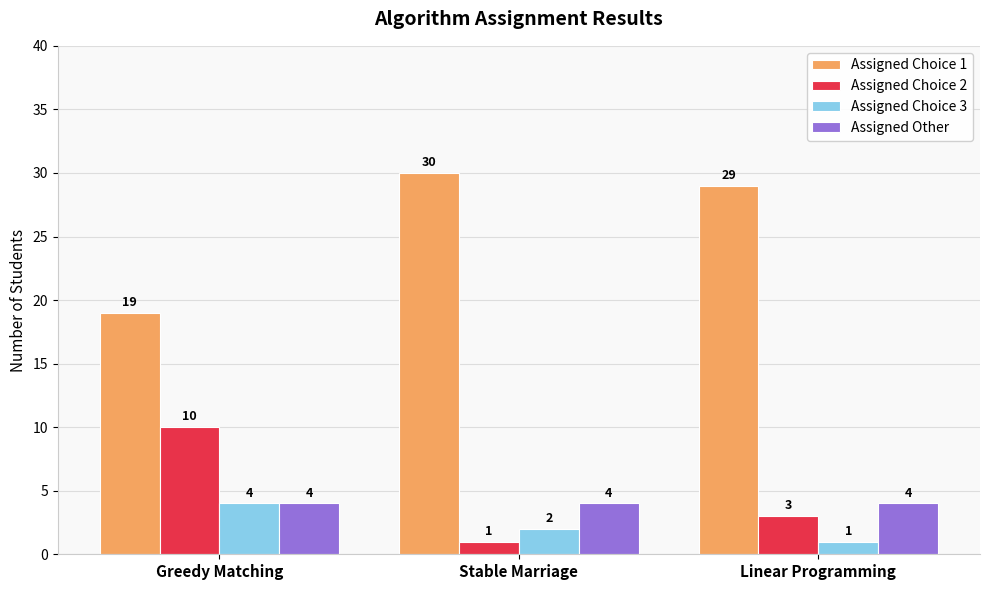

Reading left to right, transcribe all the data shown in this chart.

Assigned Choice 1: 19	30	29
Assigned Choice 2: 10	1	3
Assigned Choice 3: 4	2	1
Assigned Other: 4	4	4